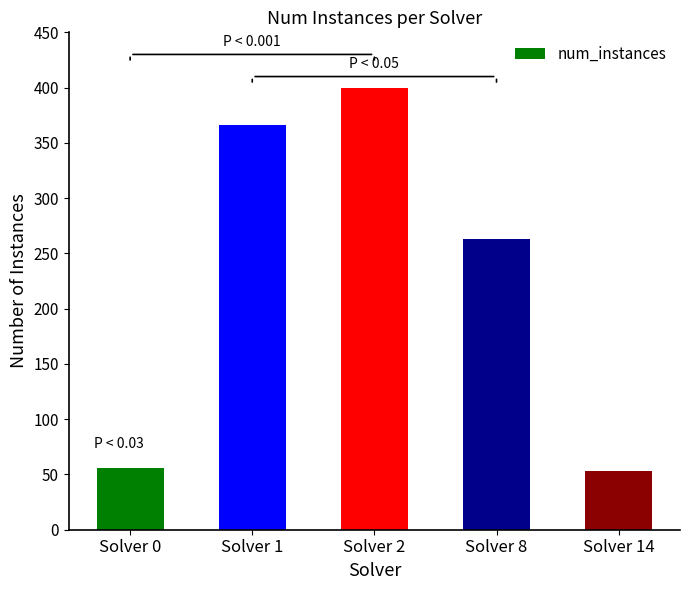

The chart shows a value of 573 at Solver 1. True or false?

False